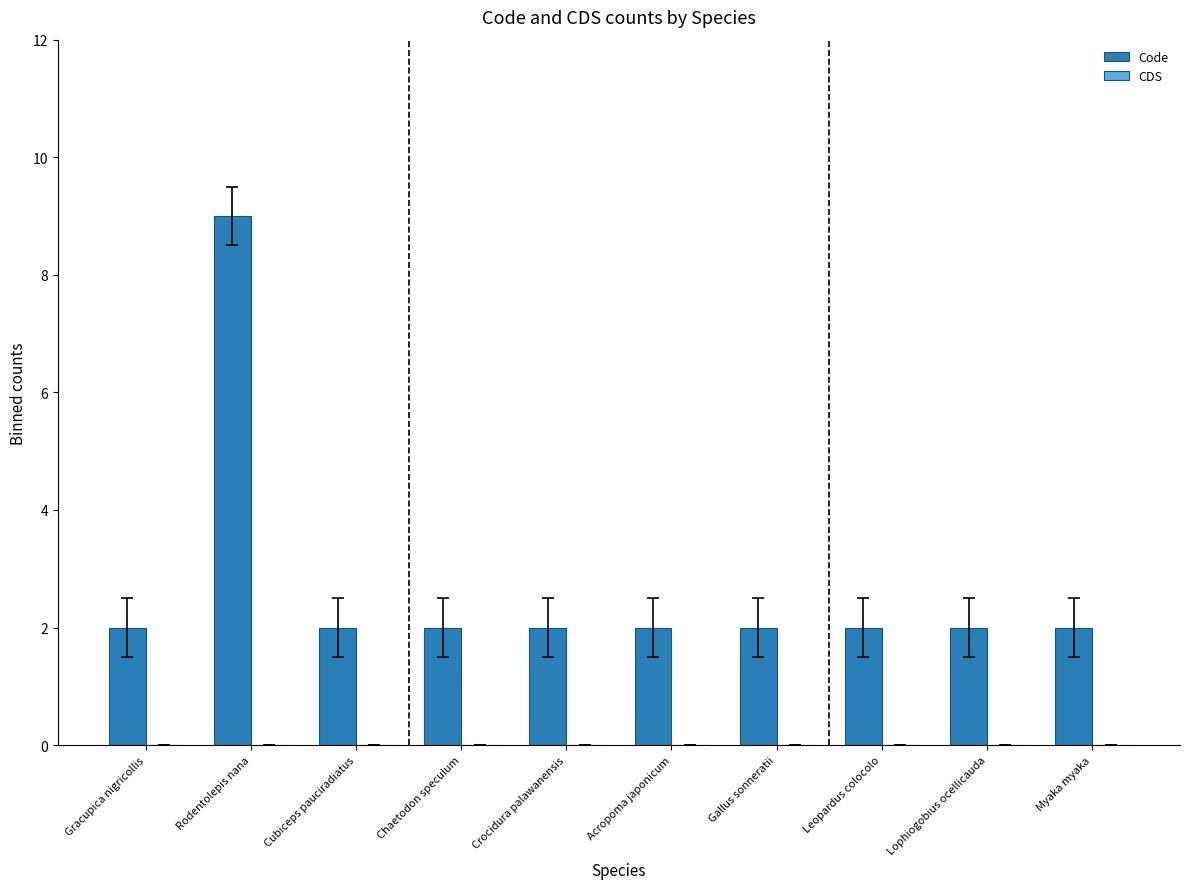

What position from the right is Lophiogobius ocellicauda?

2